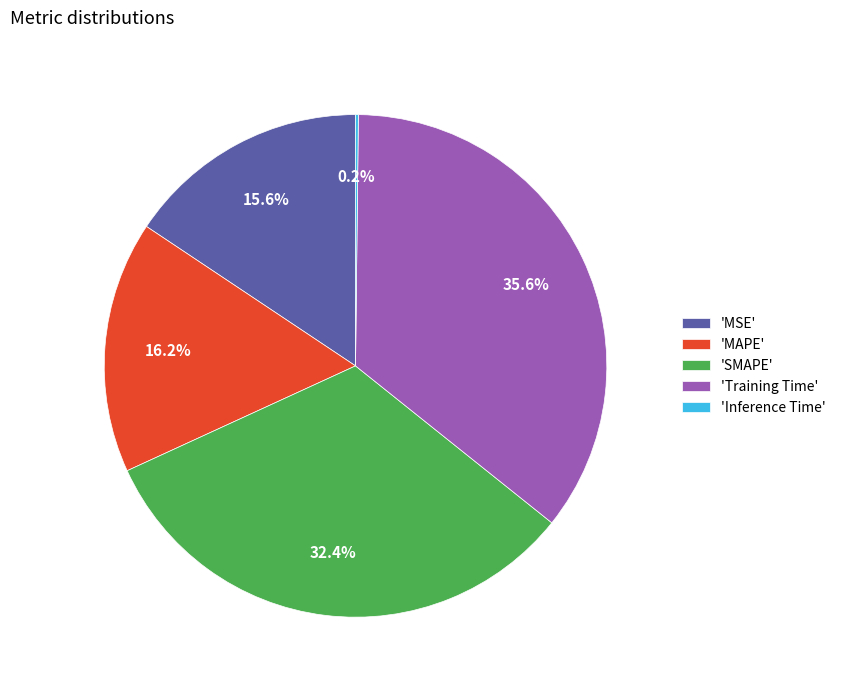

What is the total percentage of 'SMAPE' and 'Training Time'?

68.0%